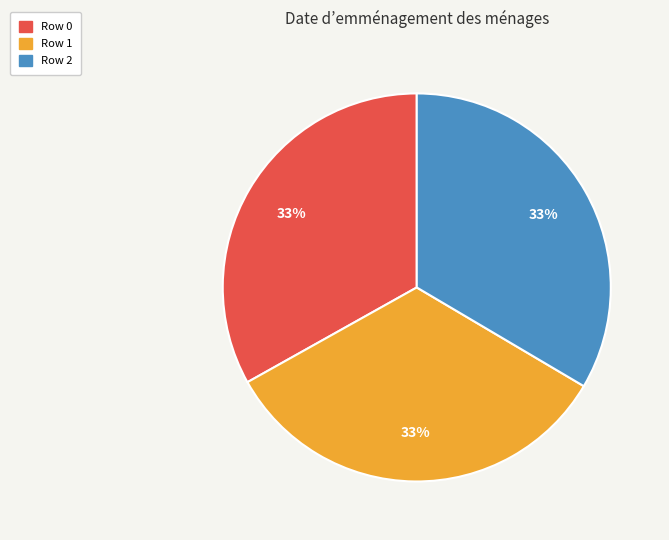

What is the ratio of the value at Row 1 to the value at Row 2?

1.0